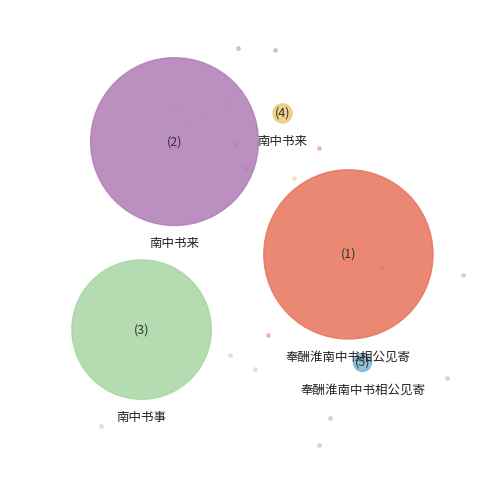

Between 南中书事 and 奉酬淮南中书相公见寄, which is larger?

奉酬淮南中书相公见寄